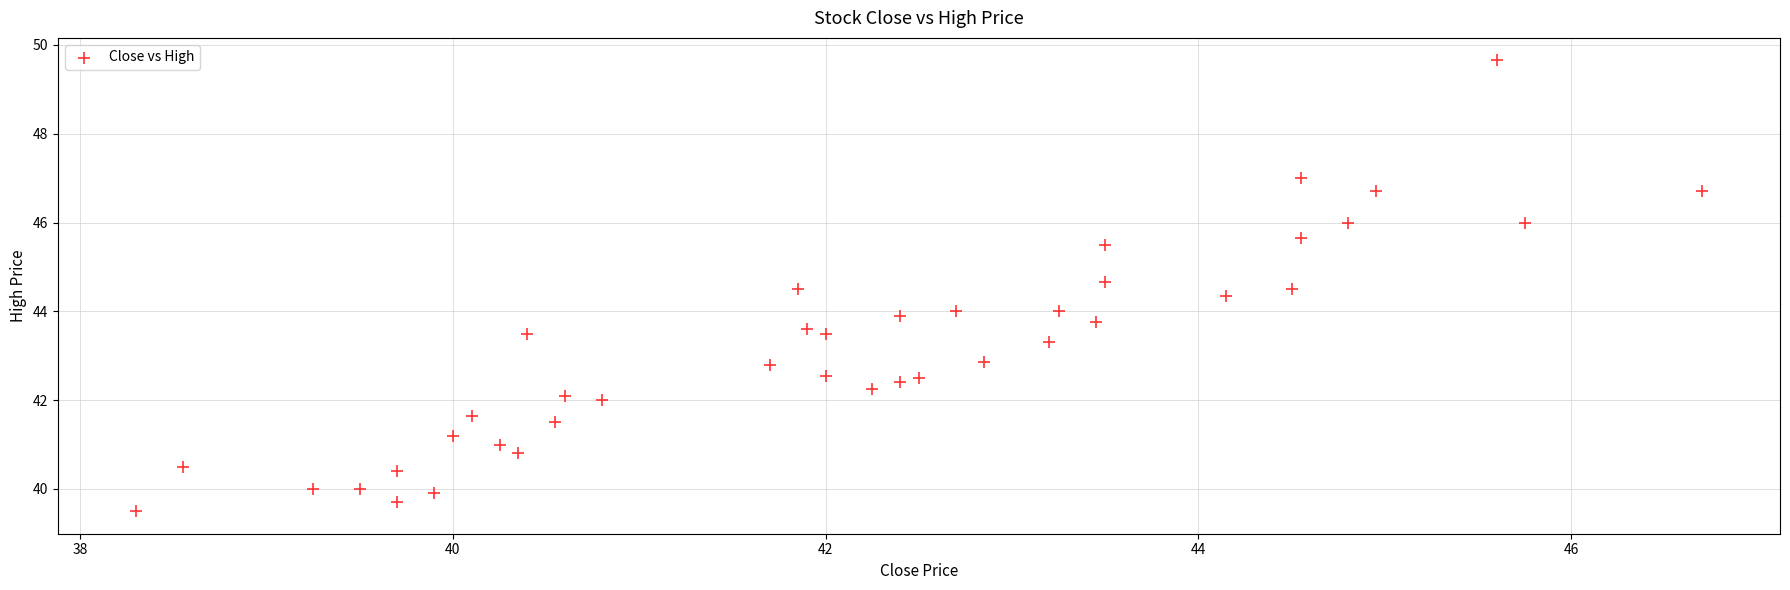

What is the range of X values (max minus min)?

8.4